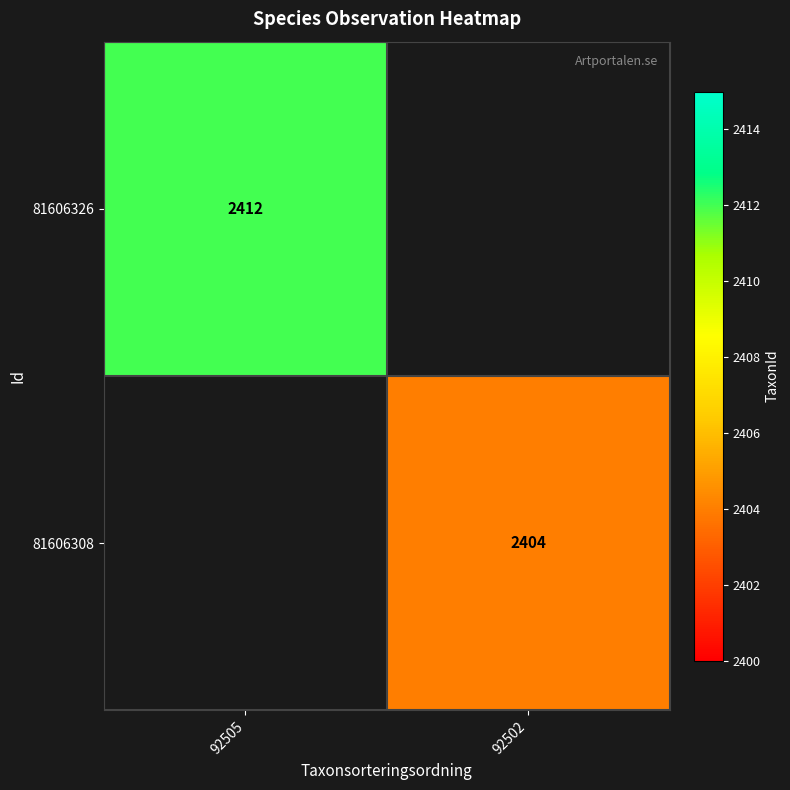

What is the smallest value displayed?

2404.0